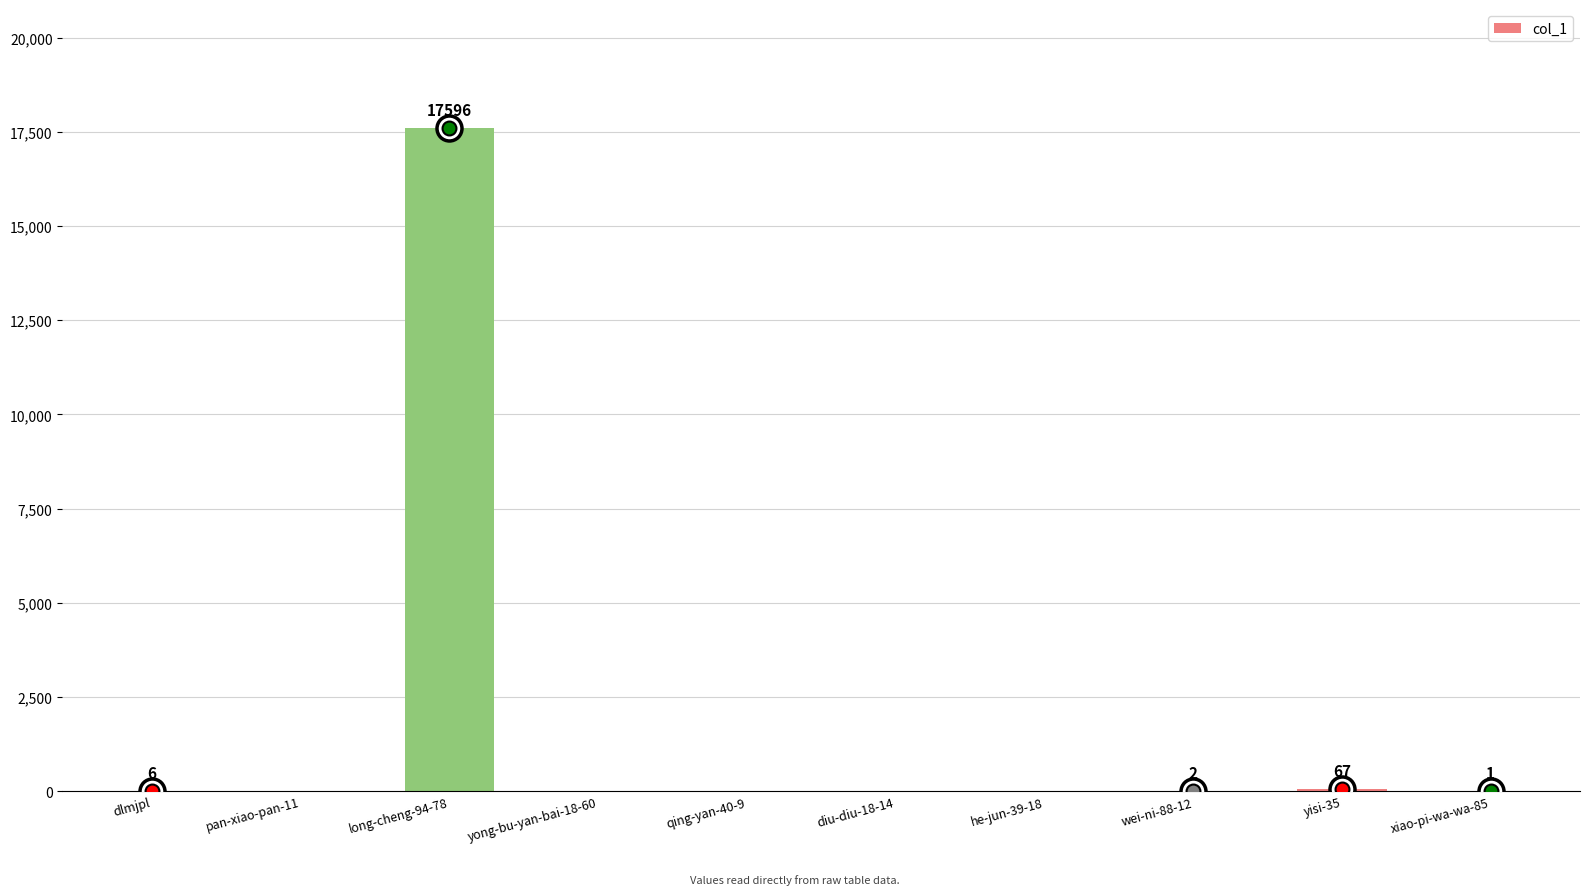

What is the approximate value at long-cheng-94-78, to the nearest 100?

17600